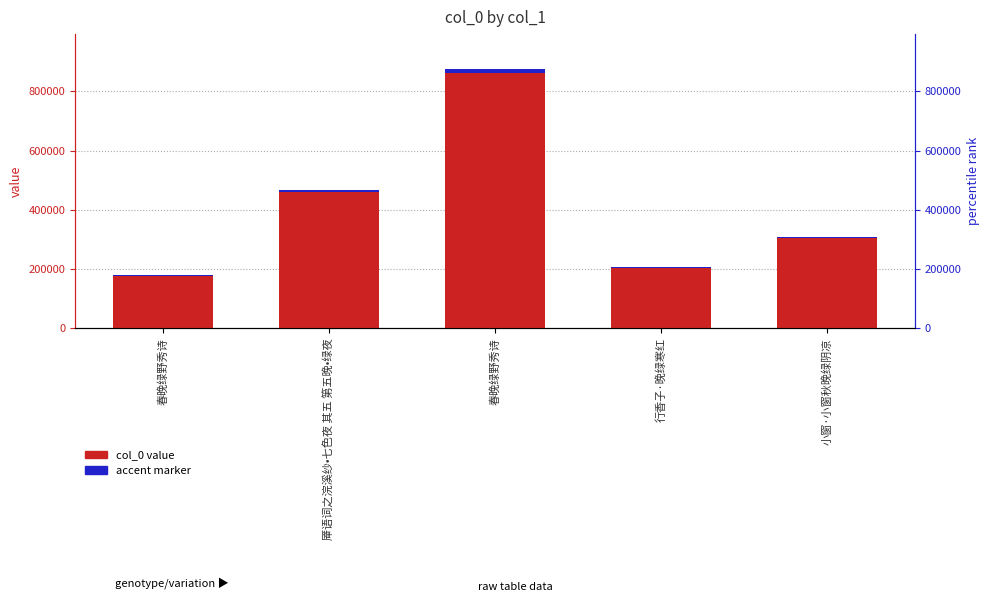

Is it true that col_0 value equals 863755.0 at 春晚绿野秀诗?

True